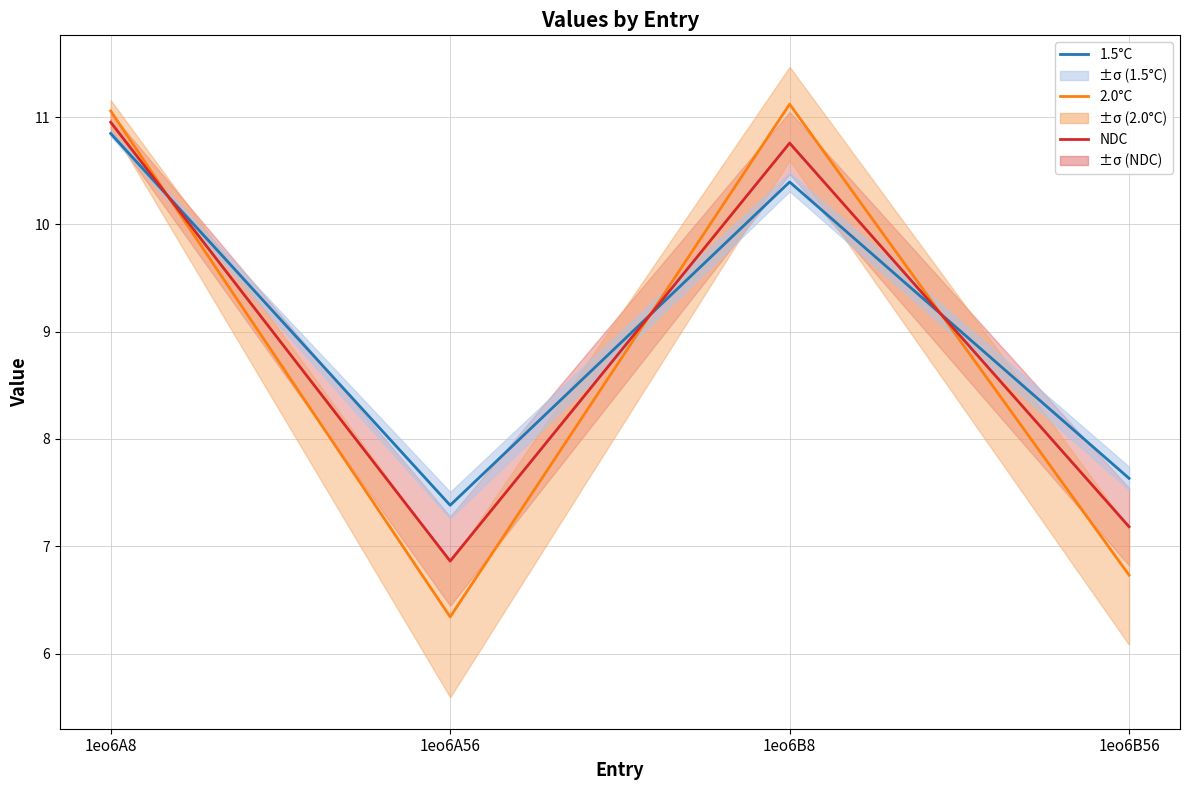

How many categories are shown in the chart?

4